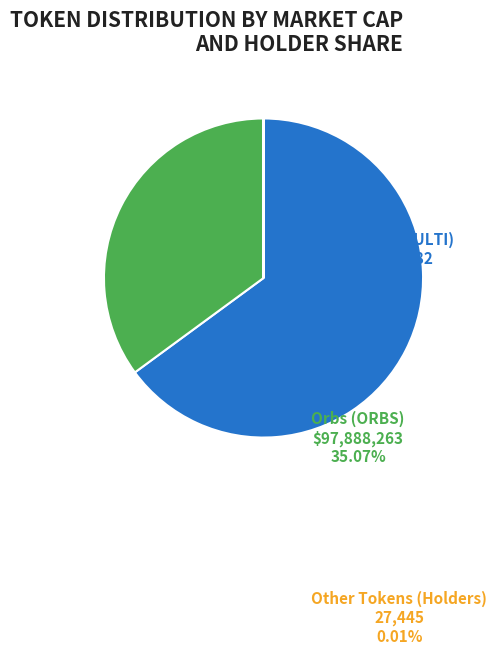

Does any single category account for the majority?

Yes